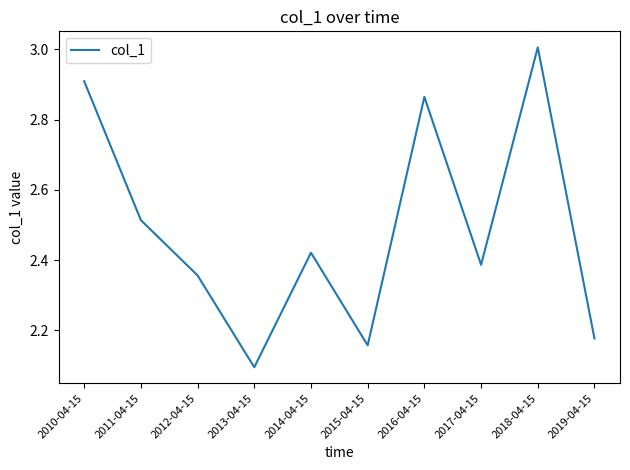

How many distinct data groups are displayed?

1